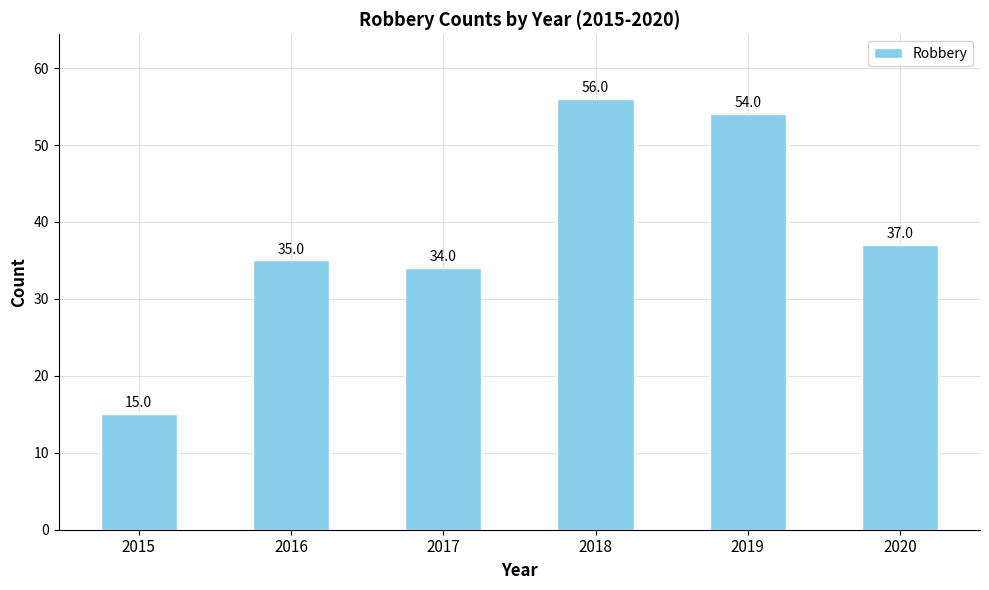

Reading right to left, what are all the values shown in this chart?

37	54	56	34	35	15